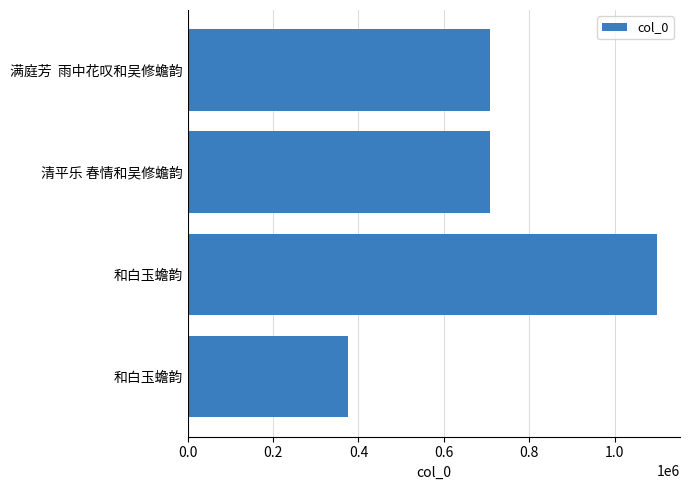

What is the smallest value displayed?

374889